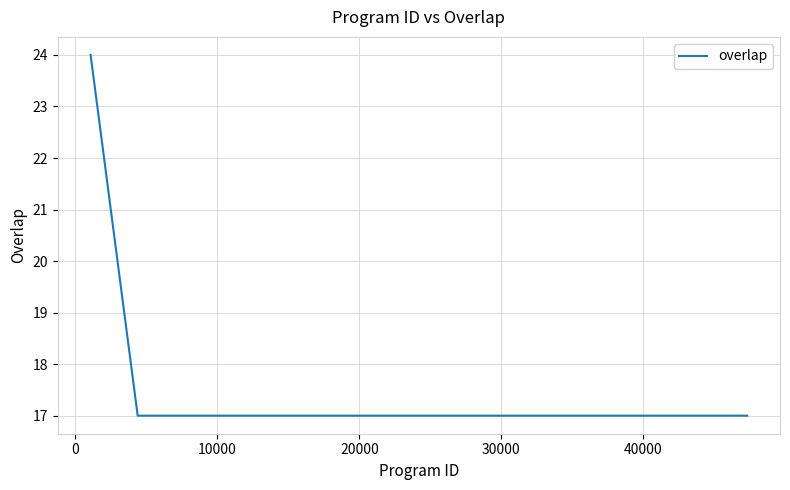

What is the smallest value displayed?

17